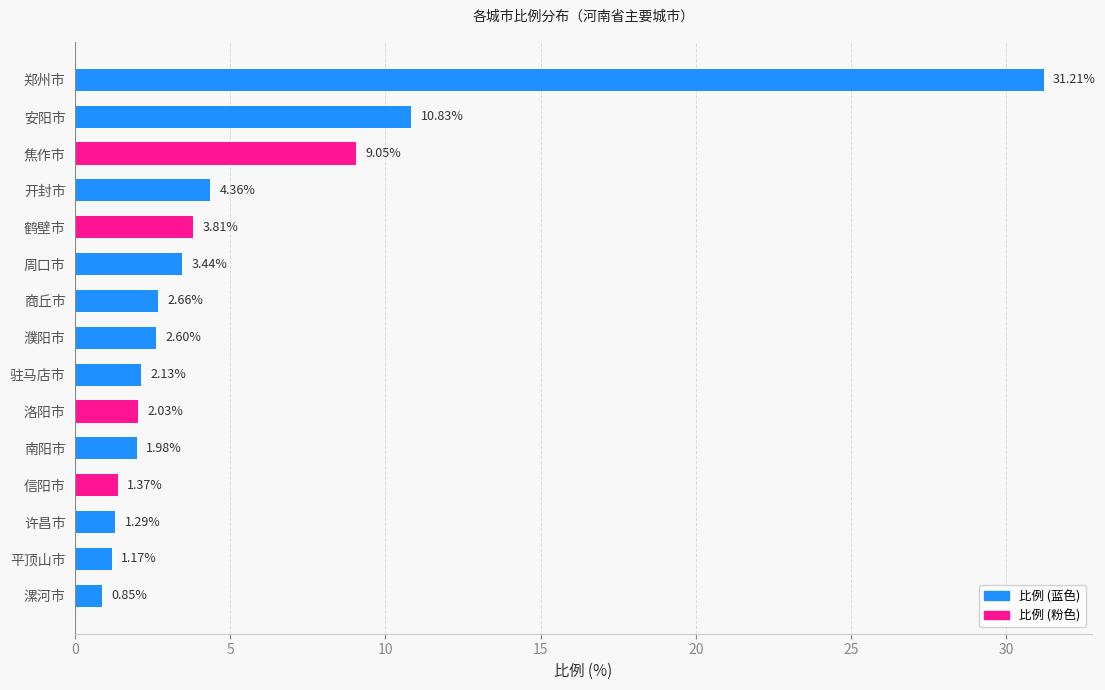

What is the label of the 7th bar from the top?

商丘市